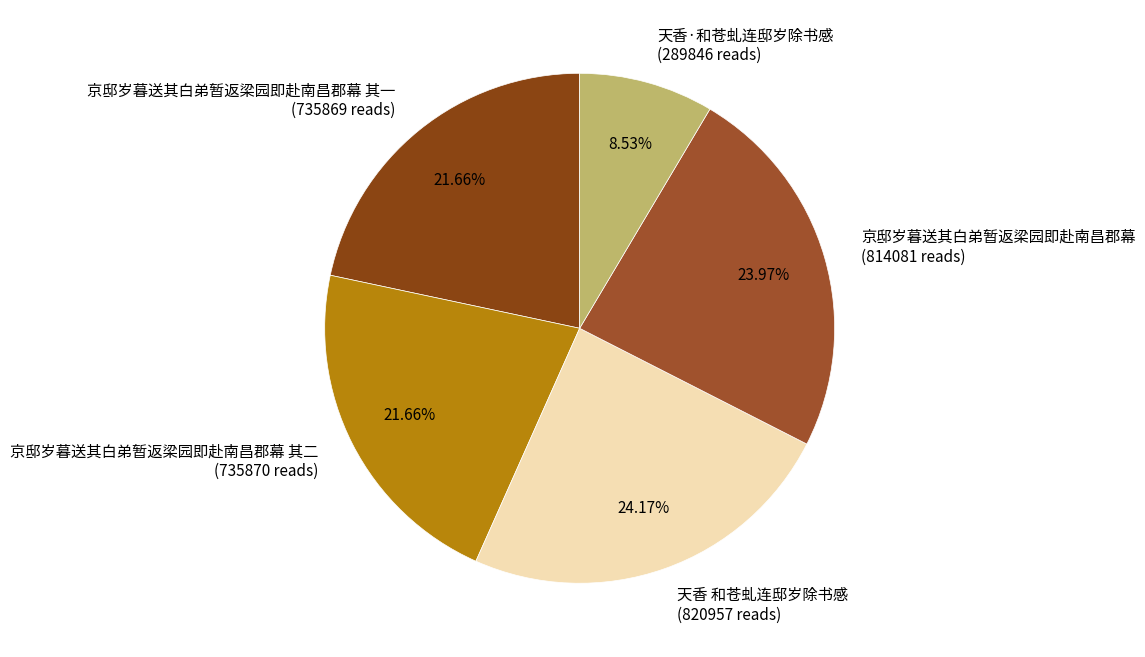

What is the ratio of the value at 京邸岁暮送其白弟暂返梁园即赴南昌郡幕 其二 (735870 reads) to the value at 天香·和苍虬连邸岁除书感 (289846 reads)?

2.5